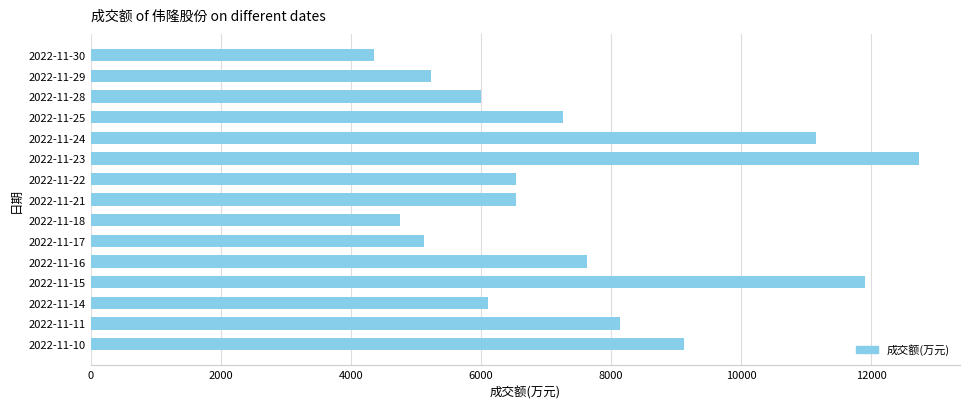

Read the value at 2022-11-11.

8140